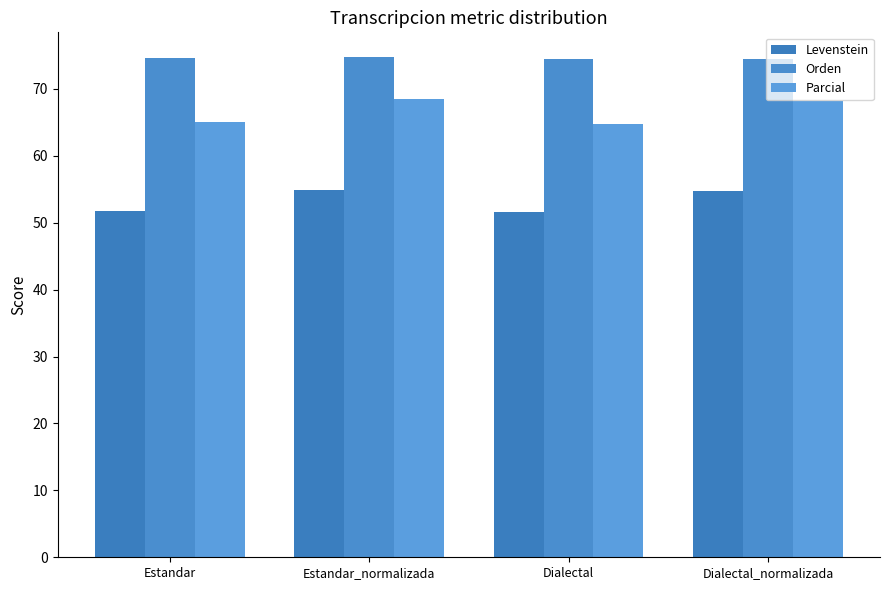

What is the difference between the second highest and second lowest values in the Parcial series?

3.0